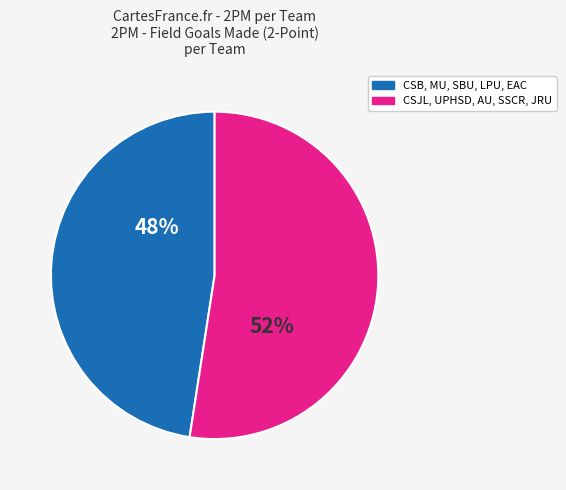

To the nearest percent, what is the average slice percentage?

50%